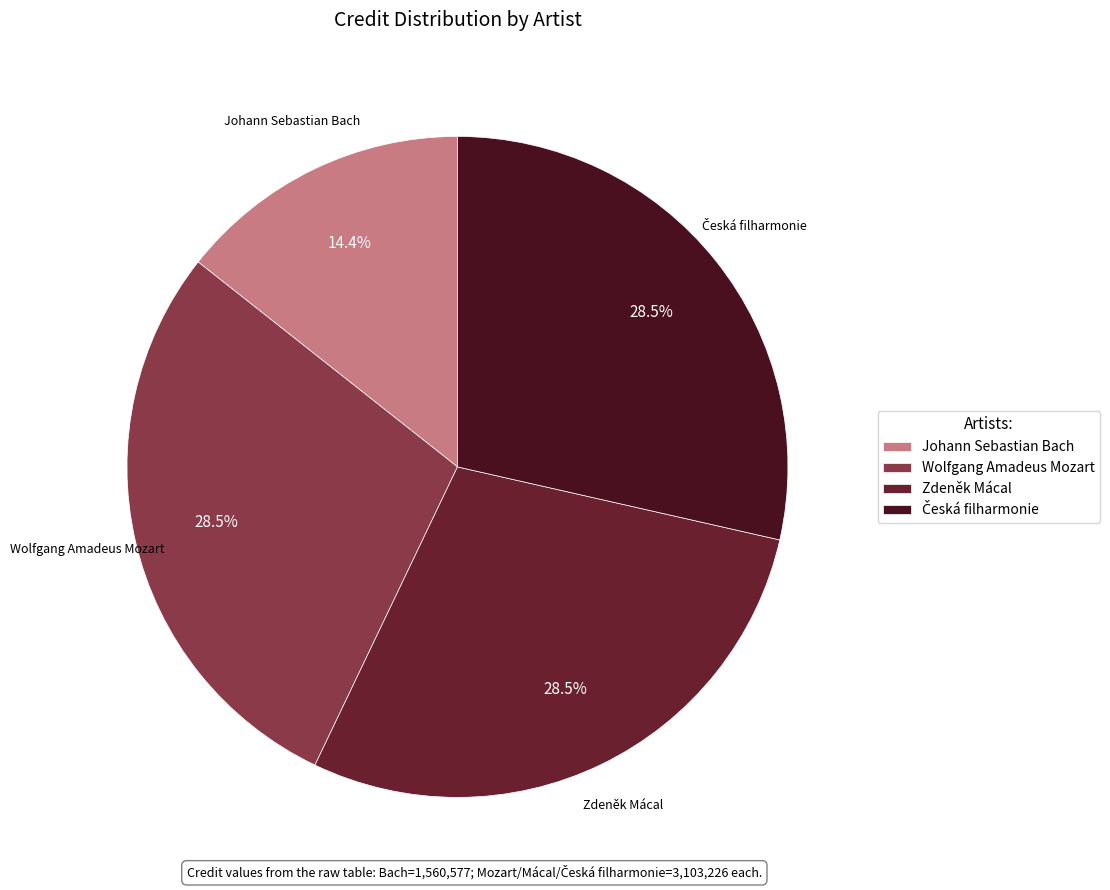

What percentage is NOT represented by Wolfgang Amadeus Mozart?

71.5%